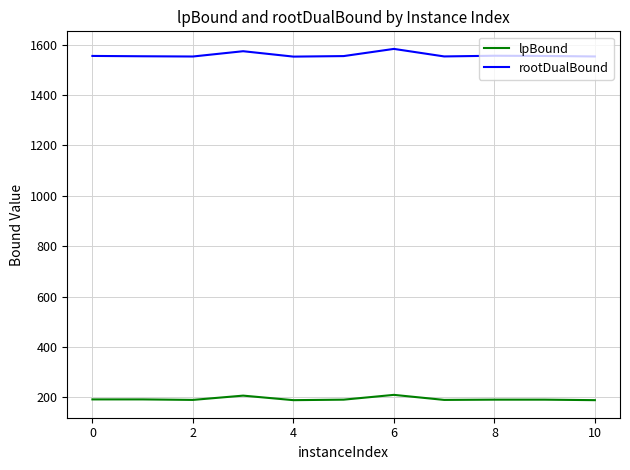

What is the average value of the lpBound series?

193.8